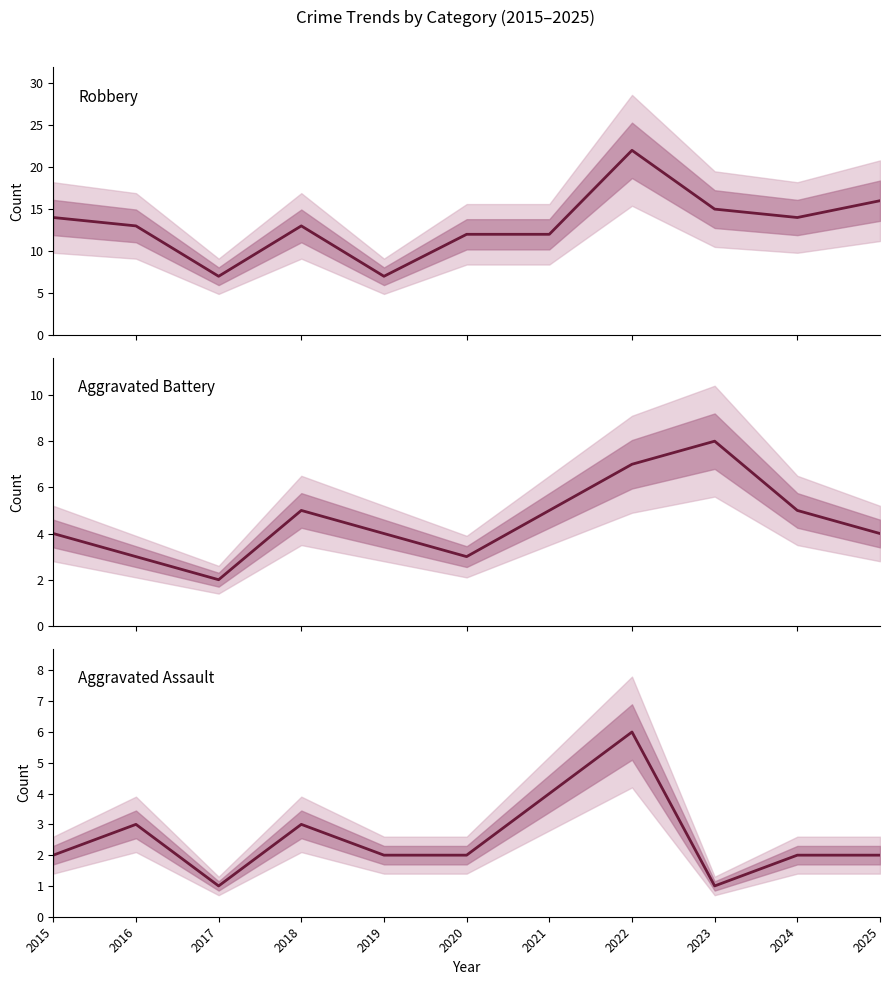

What is the highest value of the Robbery series?

22